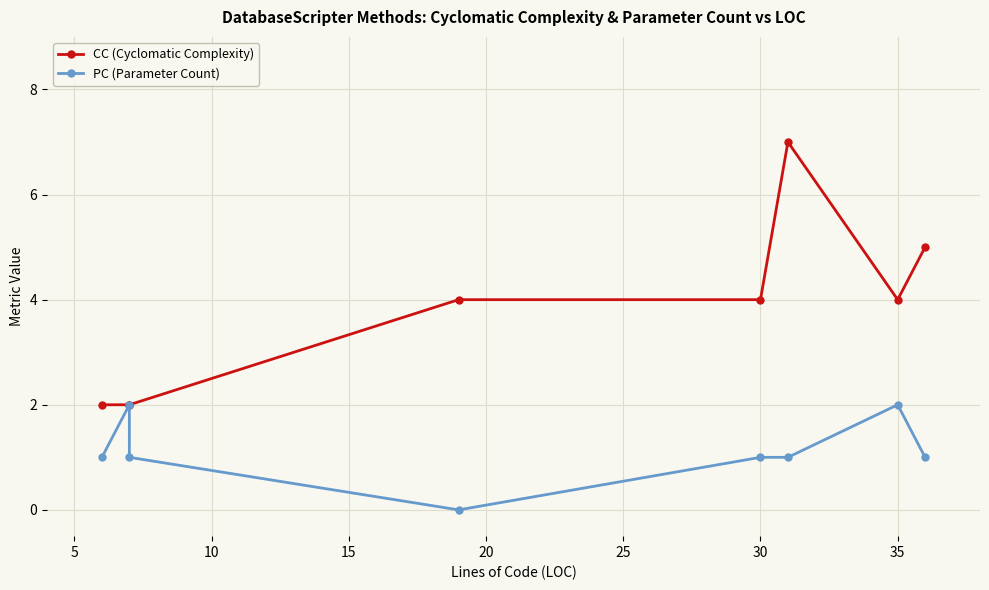

How many PC (Parameter Count) values are between 1 and 2?

7